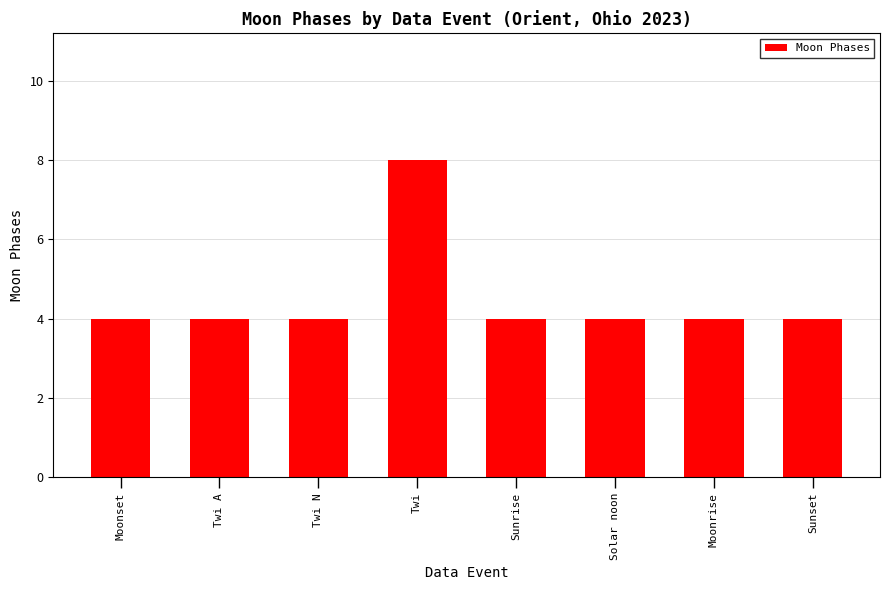

What is the greatest value displayed?

8